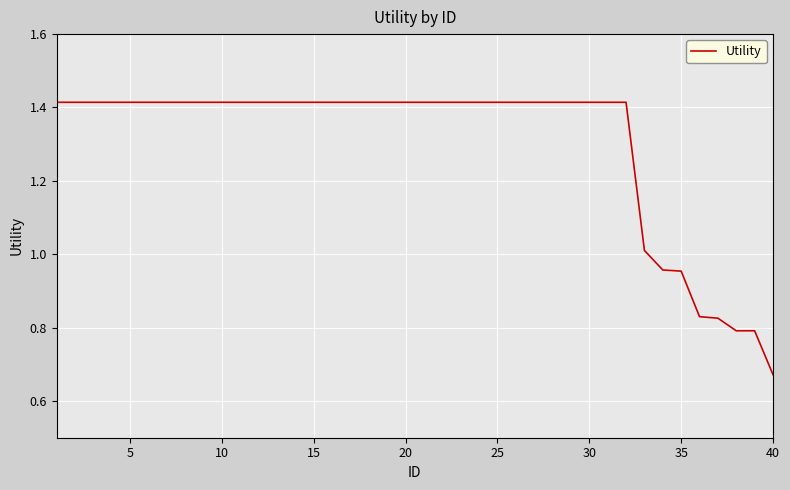

Is this an area chart (filled region under the line)?

No